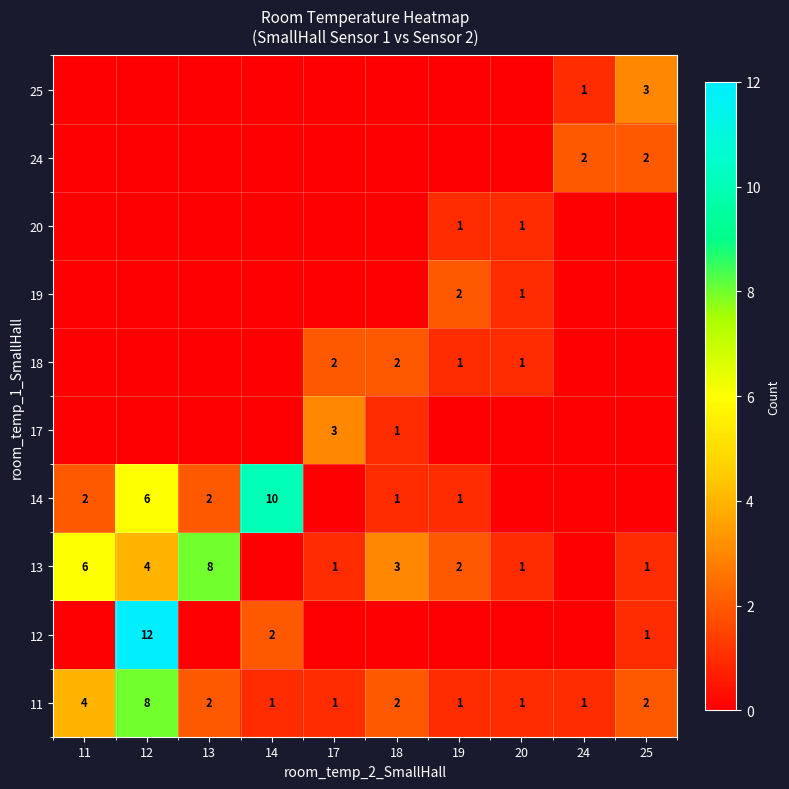

Which has a higher value, 25 or 19?

25